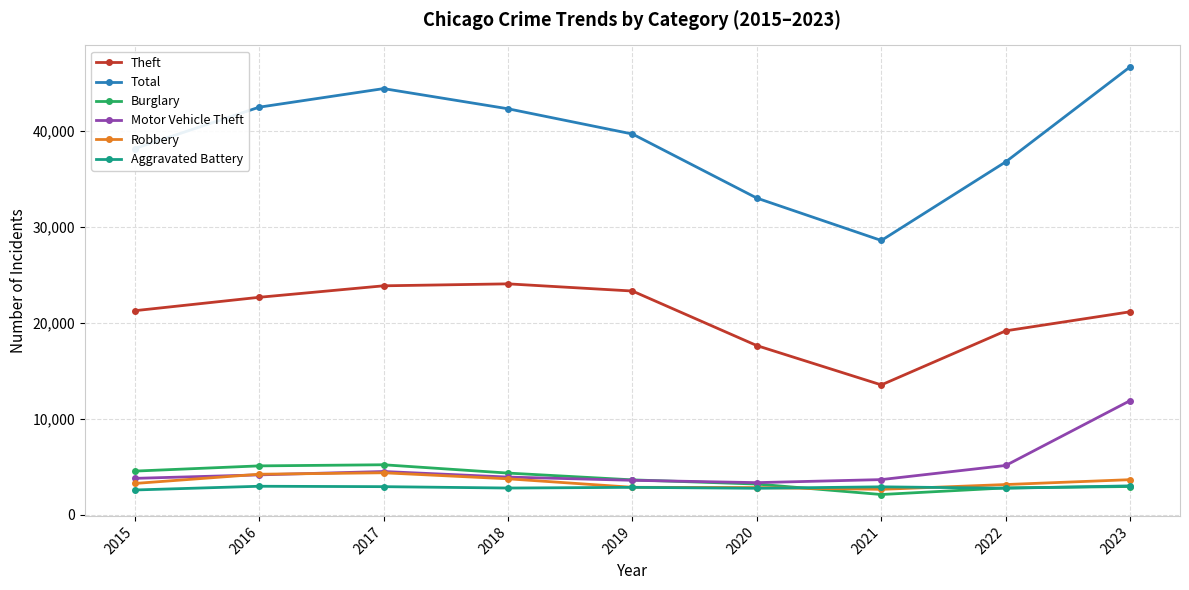

Which series has the largest total across all categories?

Total